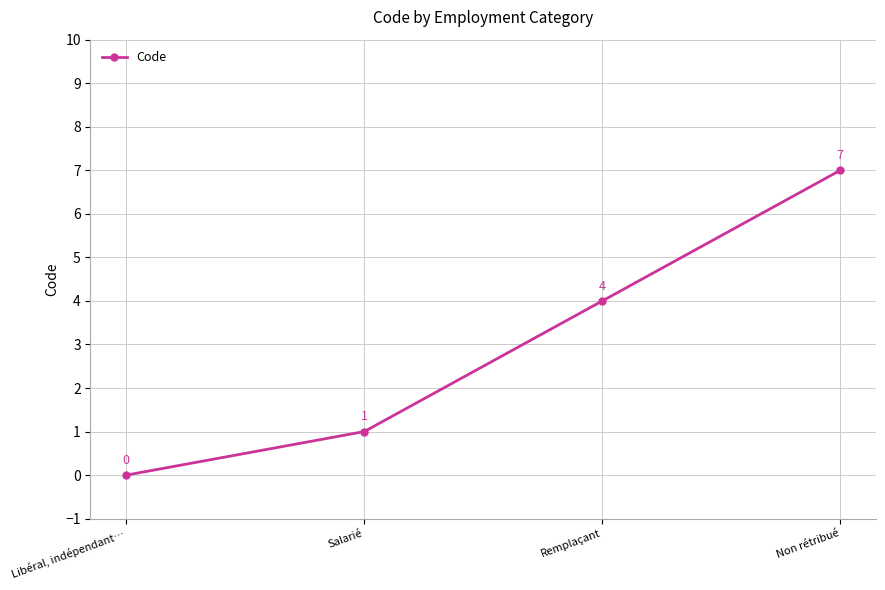

What is the label of the 4th point from the left?

Non rétribué